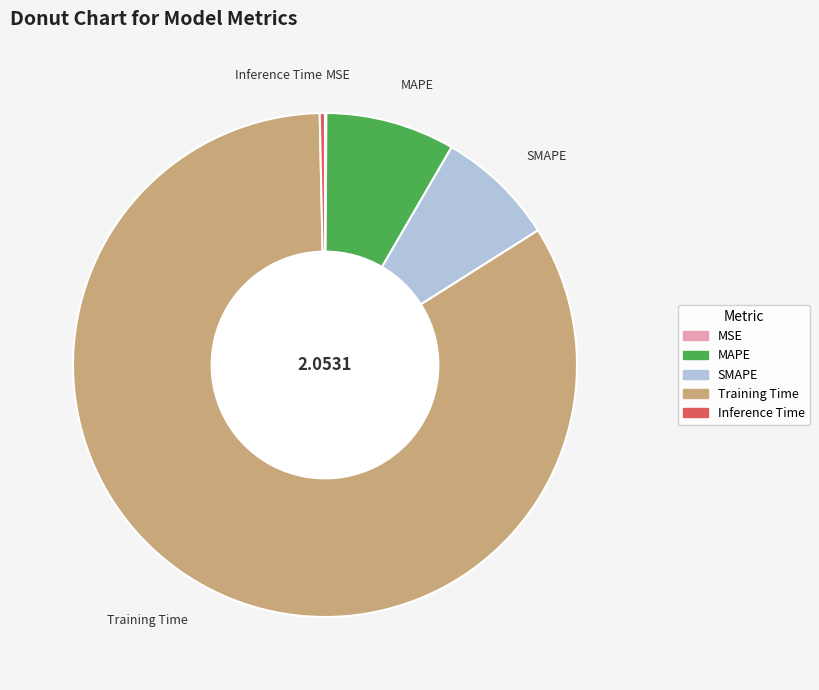

Which category has the biggest portion of the pie?

Training Time